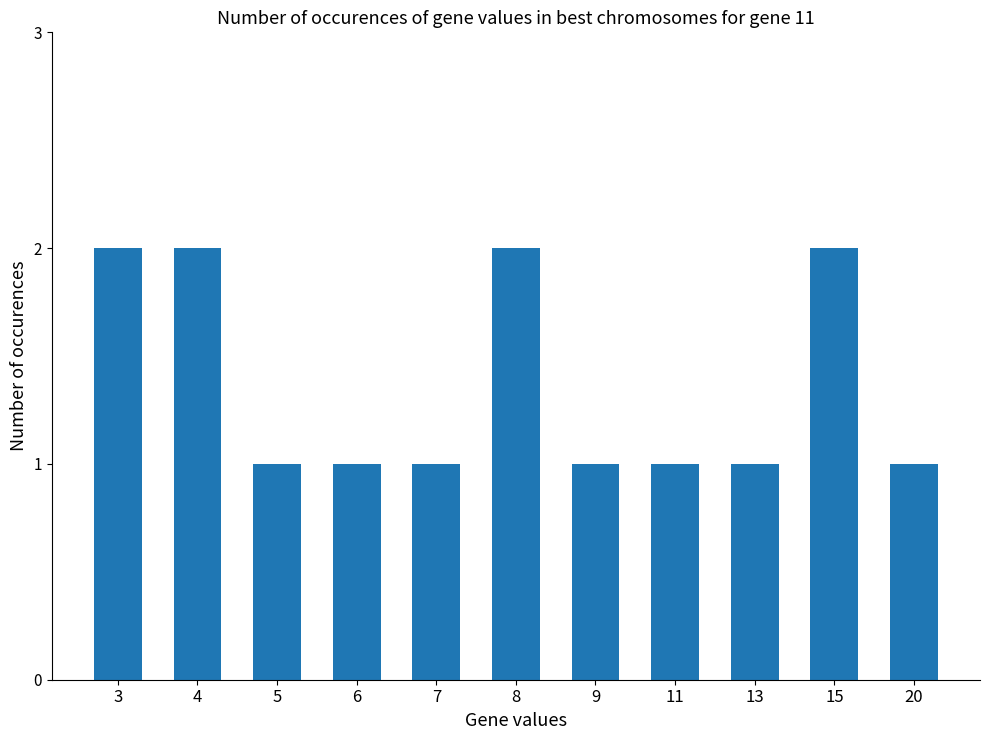

How many bars are there in total?

11